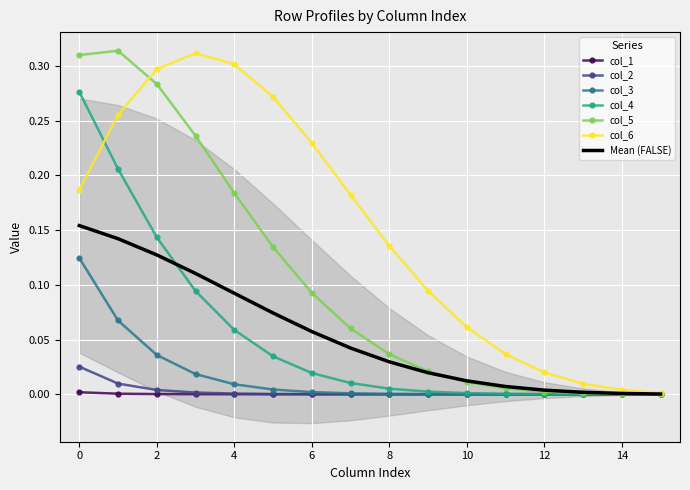

True or false: col_4 has a value of 0.0 at 8.

True